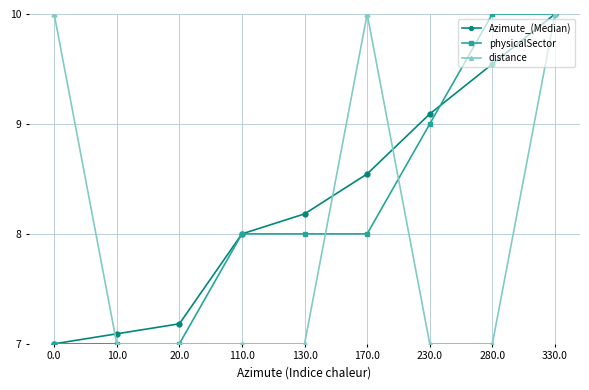

How many lines are shown in the chart?

3